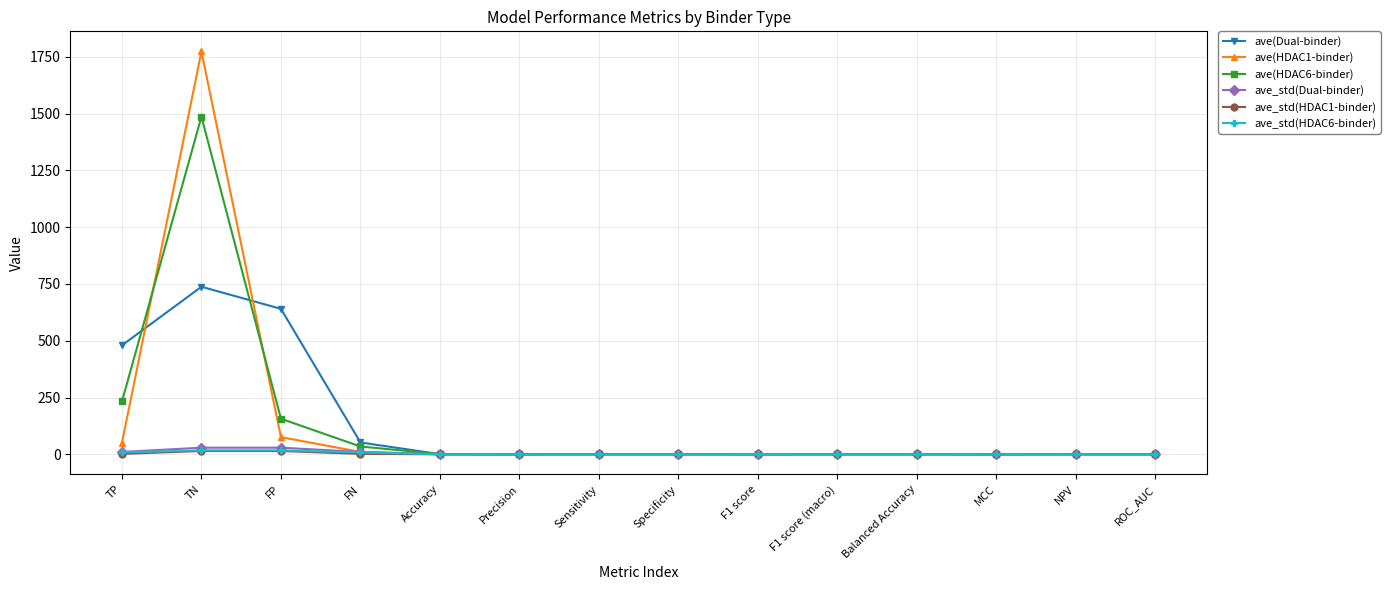

What is the value of the ave(Dual-binder) point at the 11th from the left?

0.7